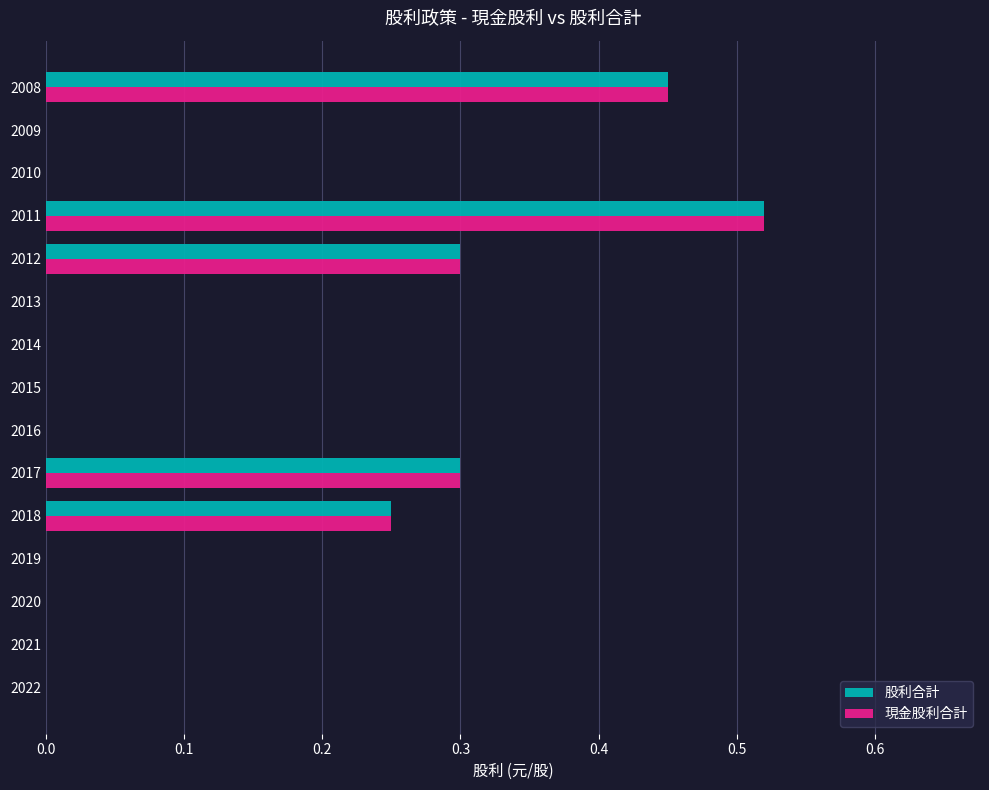

Which category has the highest value across all series?

2011